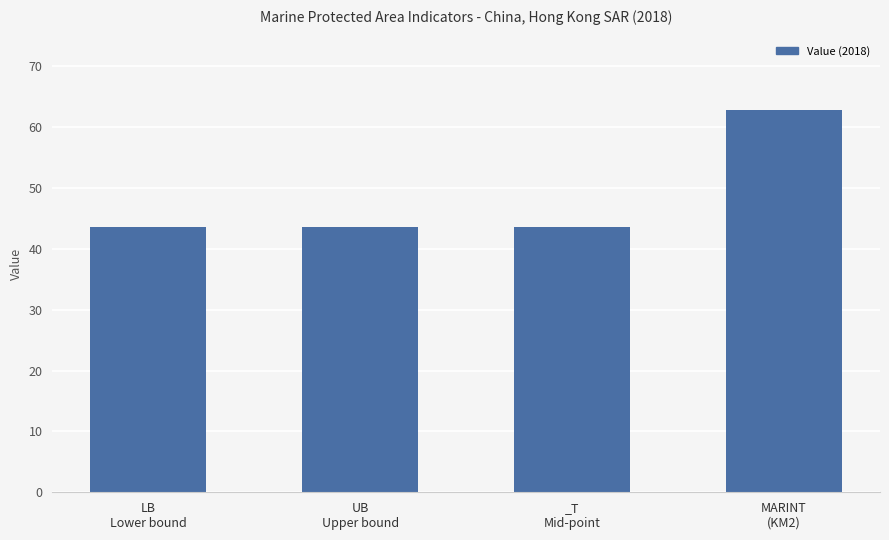

The value at LB
Lower bound is 68.7. True or false?

False